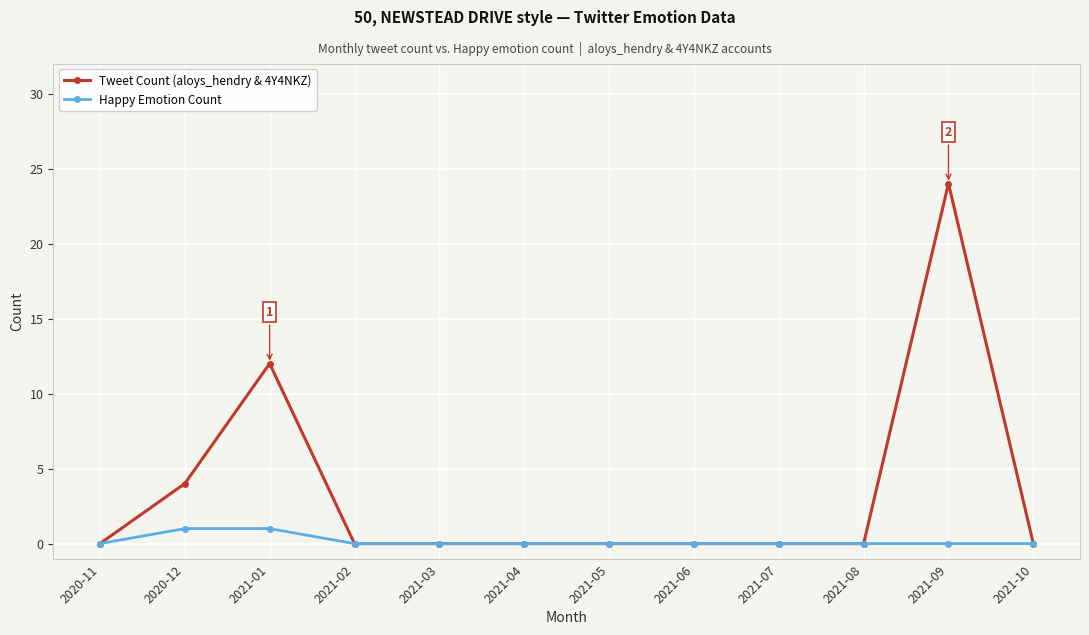

True or false: Tweet Count (aloys_hendry & 4Y4NKZ) has more than 0 interior local peaks.

True